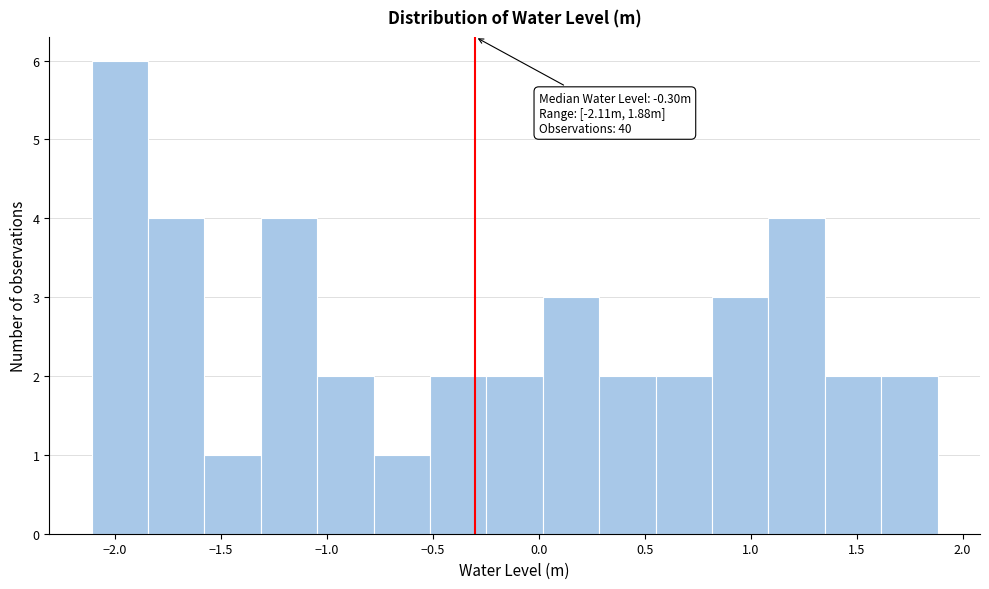

Which range on the x-axis has the tallest bar?

-2.10 to -1.85